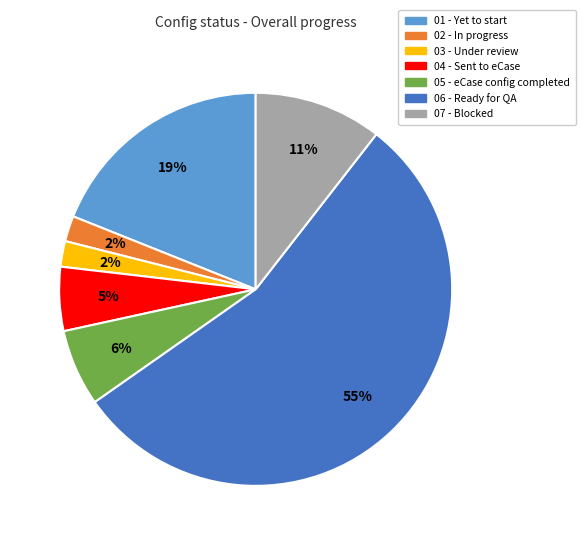

What percentage is the 06 - Ready for QA slice, to the nearest percent?

55%